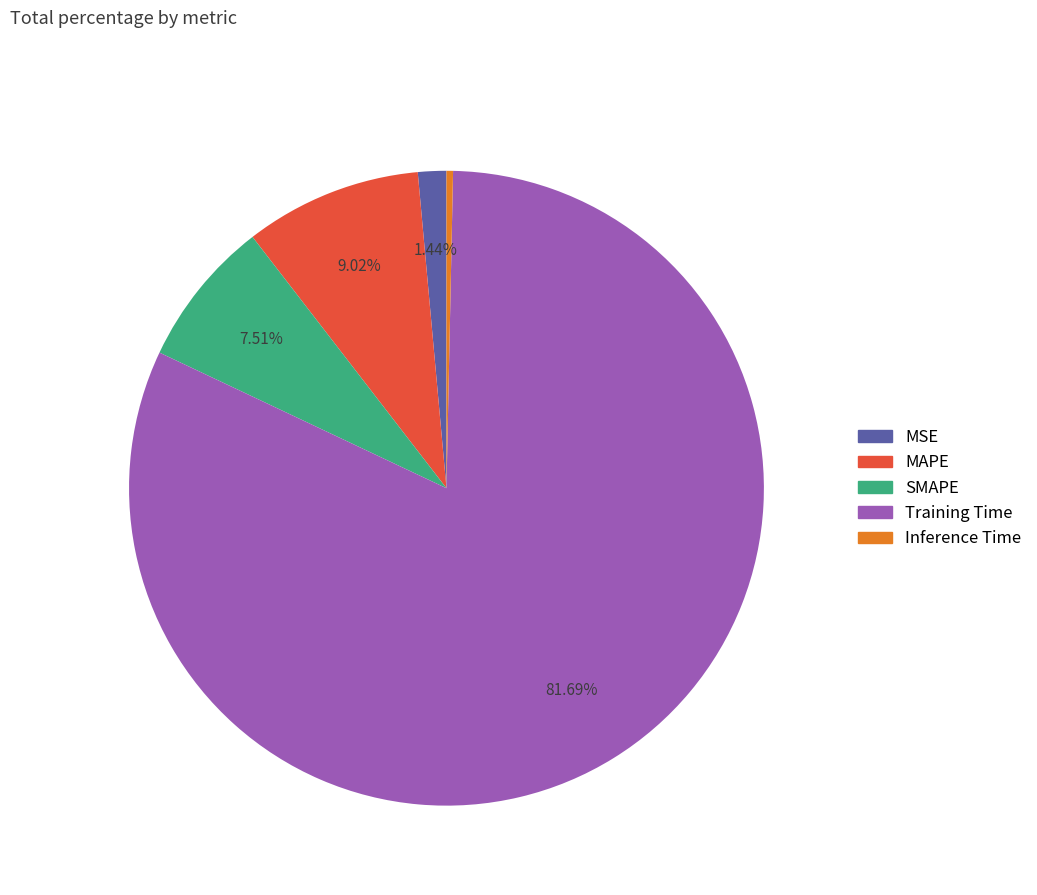

Combined, do MAPE and MSE account for over 50%?

No